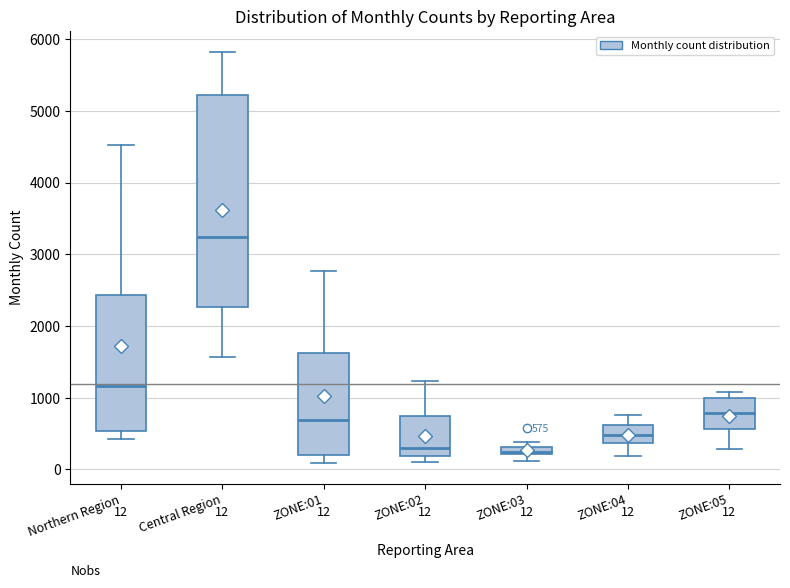

Comparing the boxes themselves (not the whiskers), which one is the tallest?

Central Region